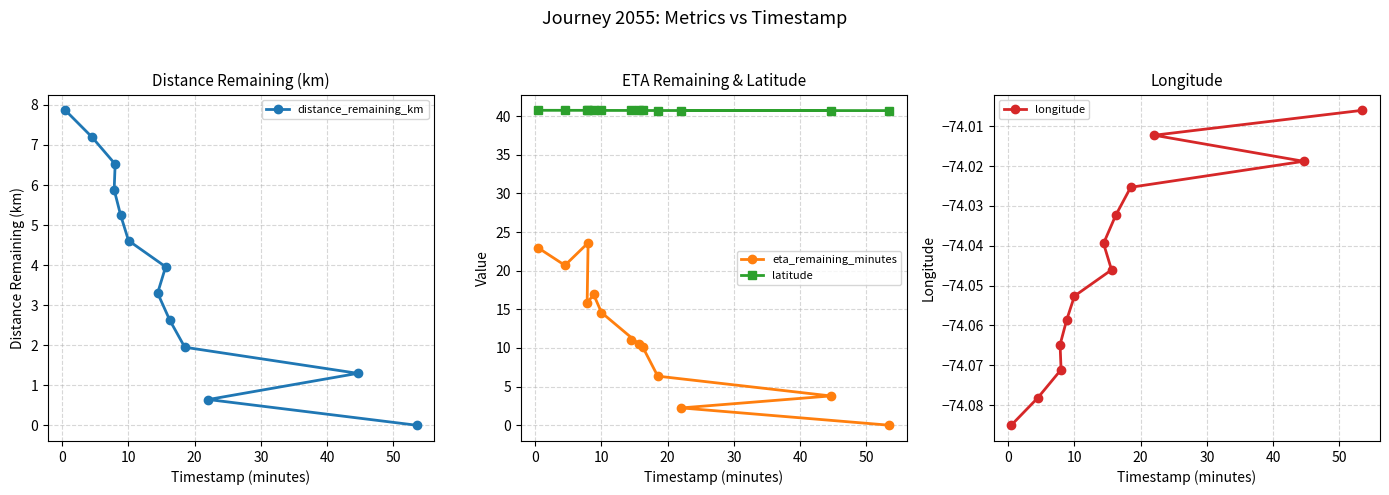

What is the value of the latitude point at the 1st from the left?

40.8